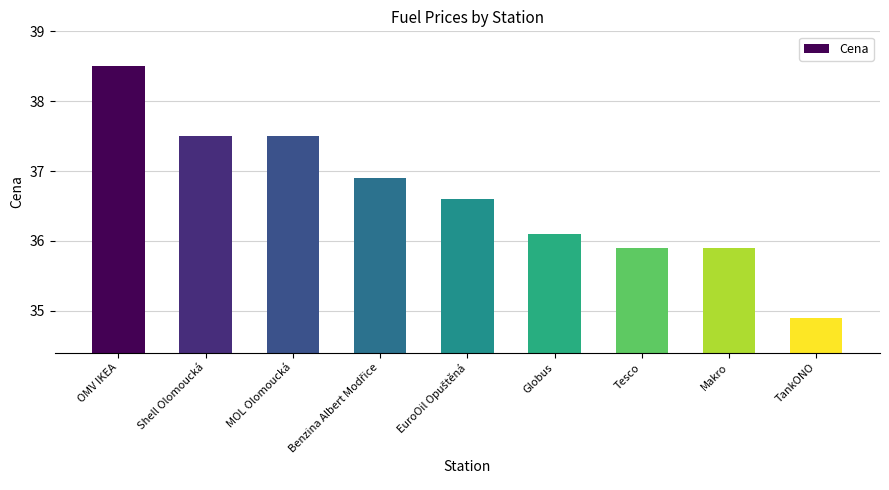

What is the sum of all values?

329.8